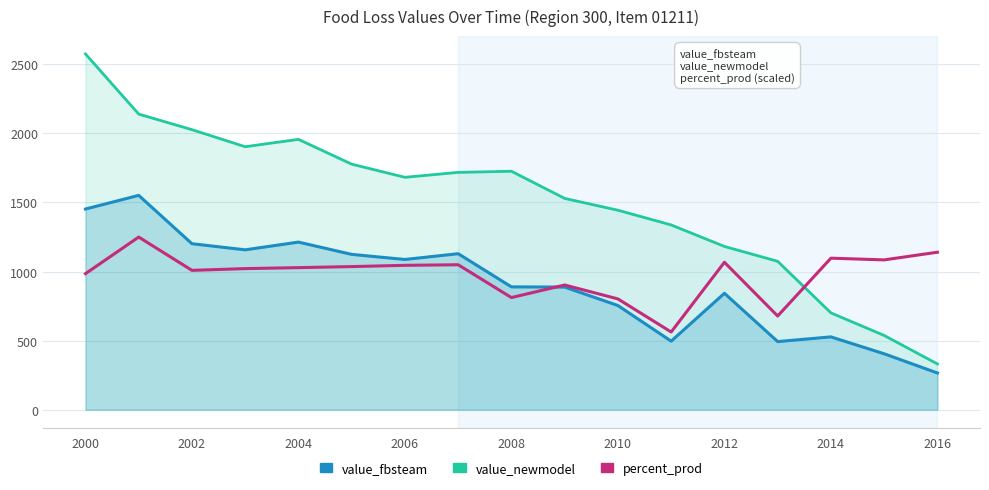

What is the difference between the maximum and second lowest values in the percent_prod series?

571.3